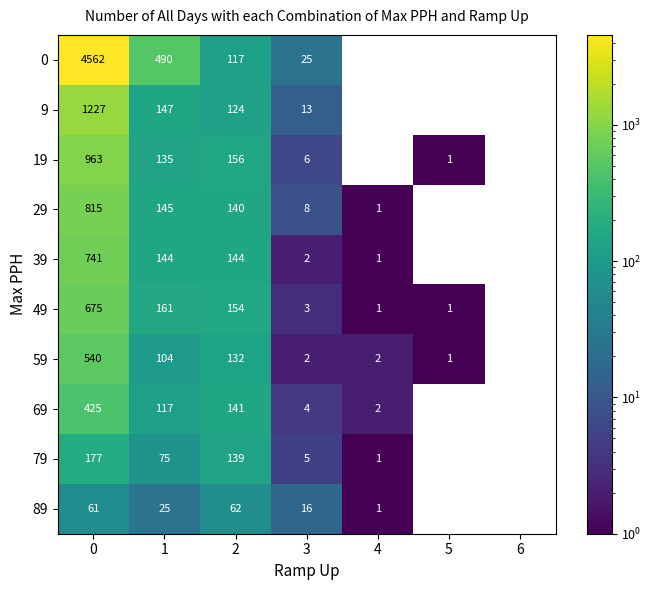

True or false: 79 has a value of 9 at 3.

False